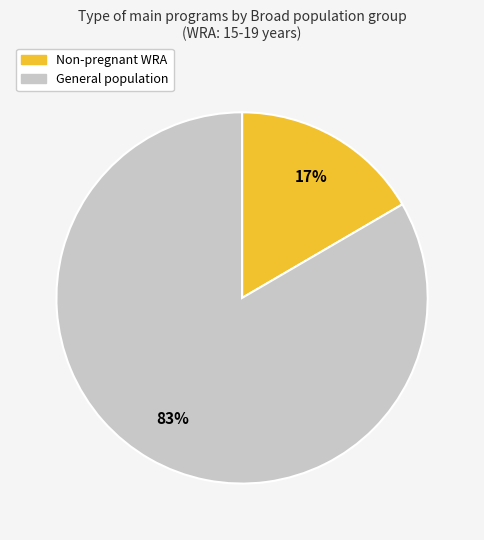

To the nearest percent, what is the average slice percentage?

50%